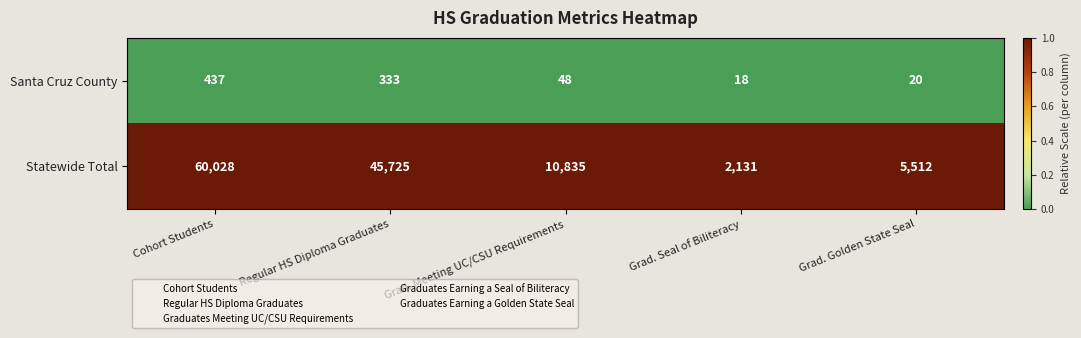

Rank the series by their average value, from highest to lowest.

Statewide Total, Santa Cruz County